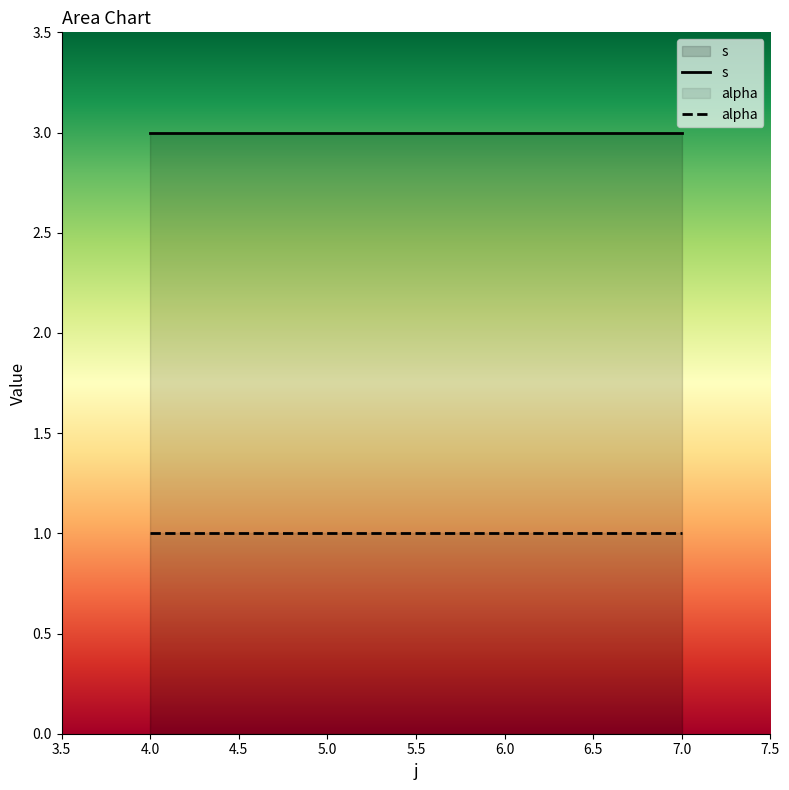

What position from the left is 4.0?

1